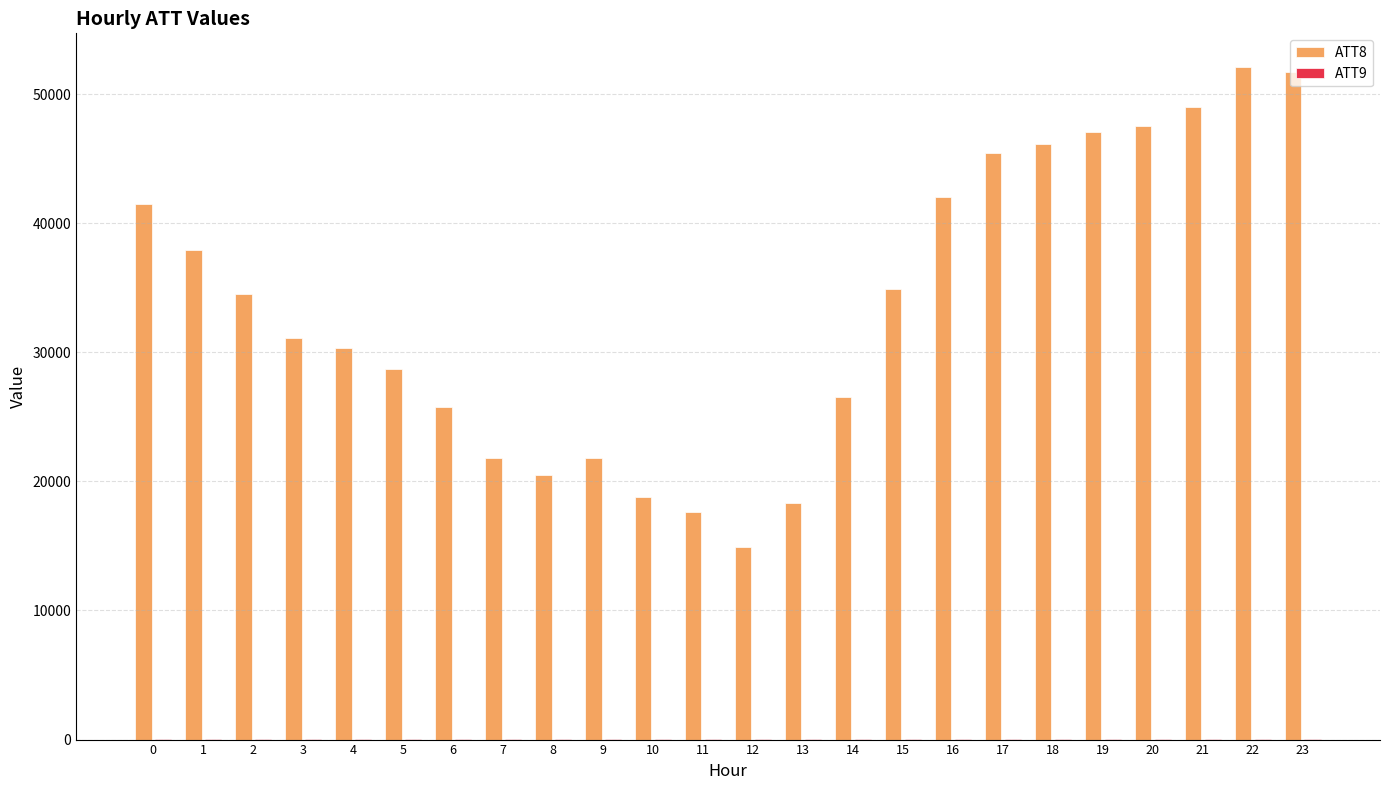

Which series has the largest total across all categories?

ATT8